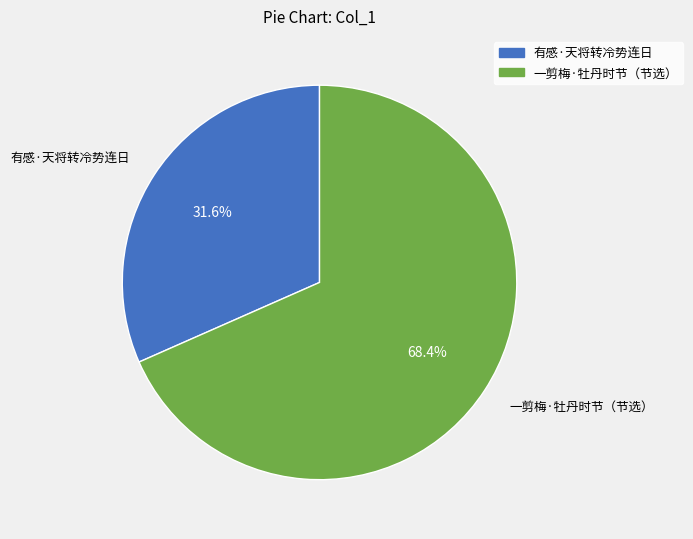

Count the number of slices in the pie.

2